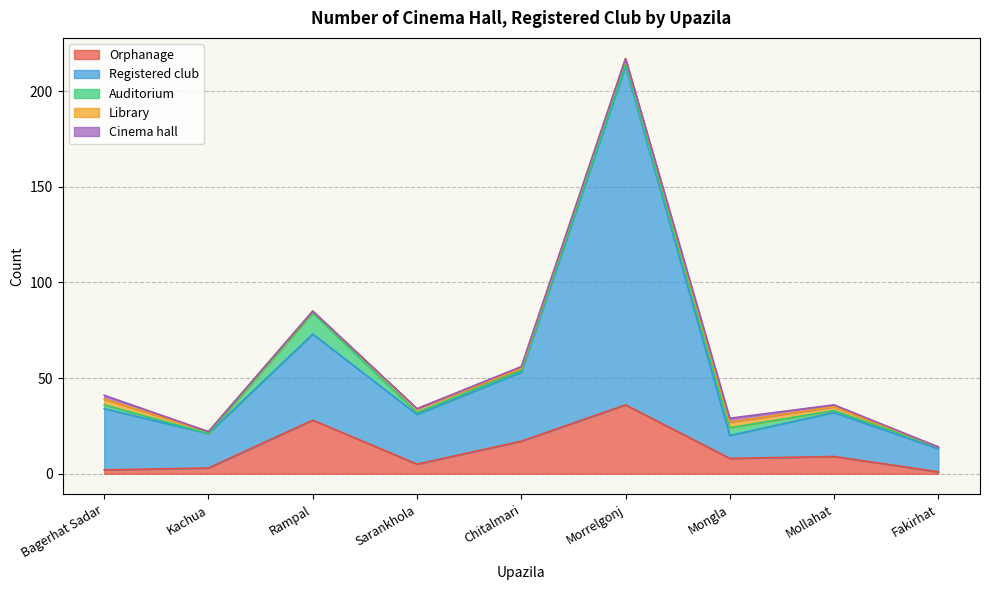

Which series changed the most between Morrelgonj and Mongla?

Registered club